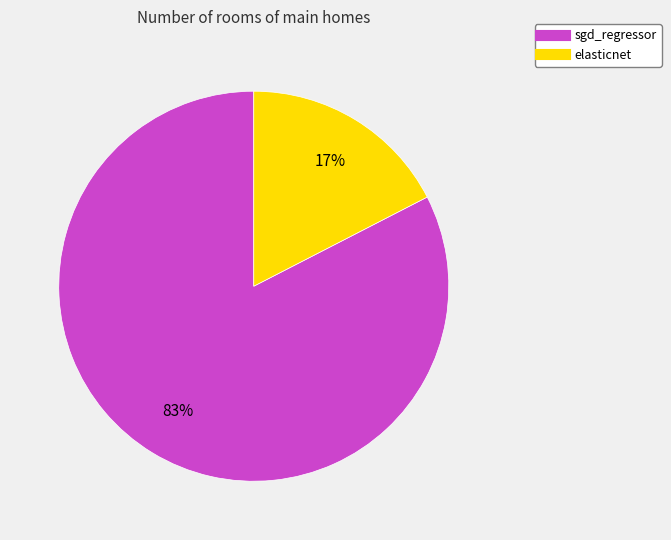

Which slice is the smallest?

elasticnet